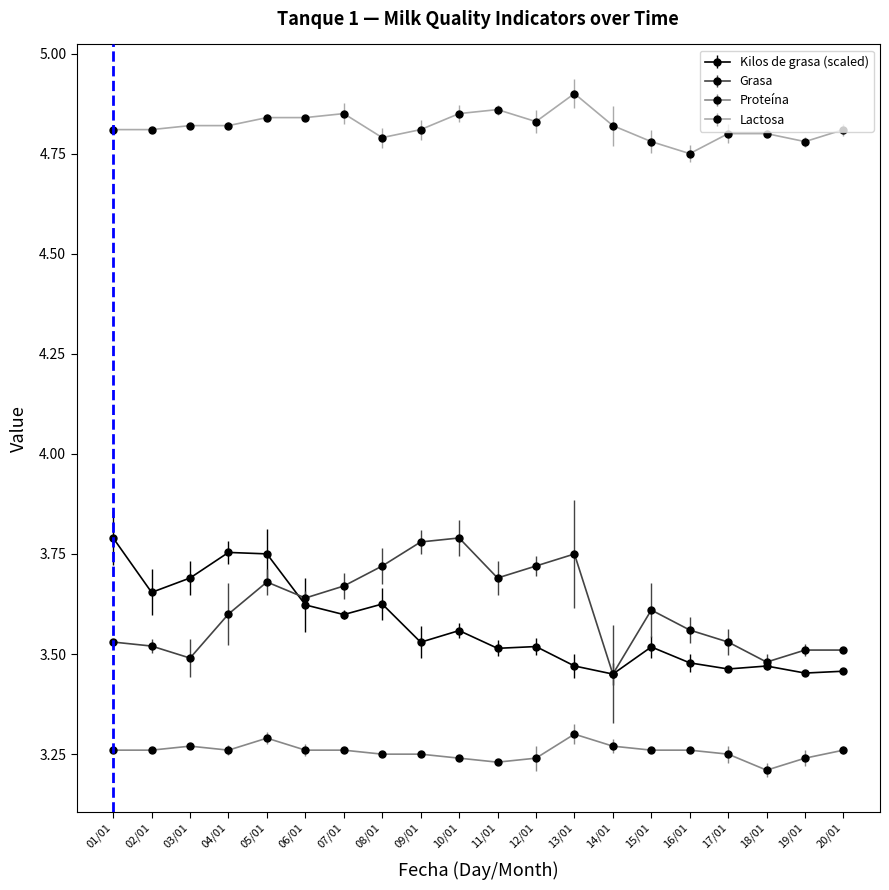

True or false: Kilos de grasa (scaled) and Lactosa cross at least once.

False